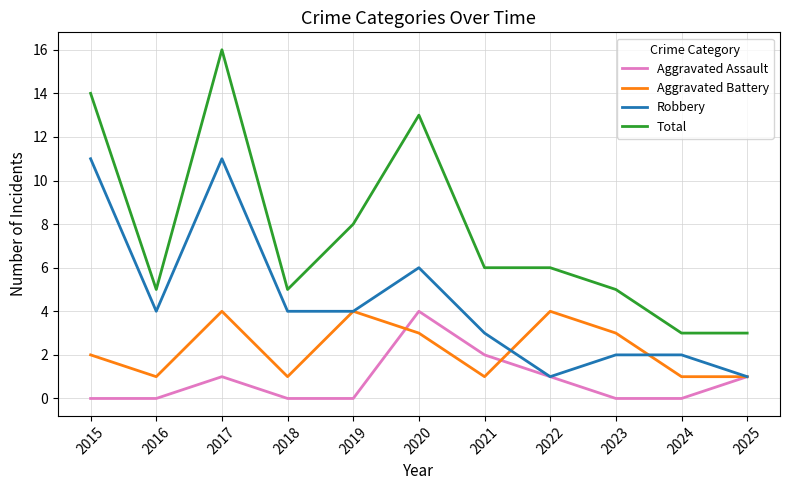

The value of Aggravated Battery at 2024 is 2. True or false?

False